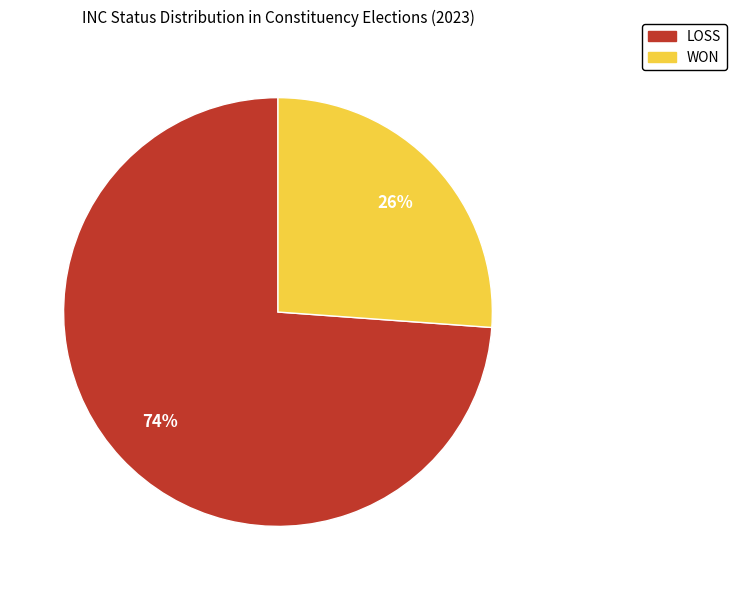

To the nearest percent, what percentage of the pie is LOSS?

74%